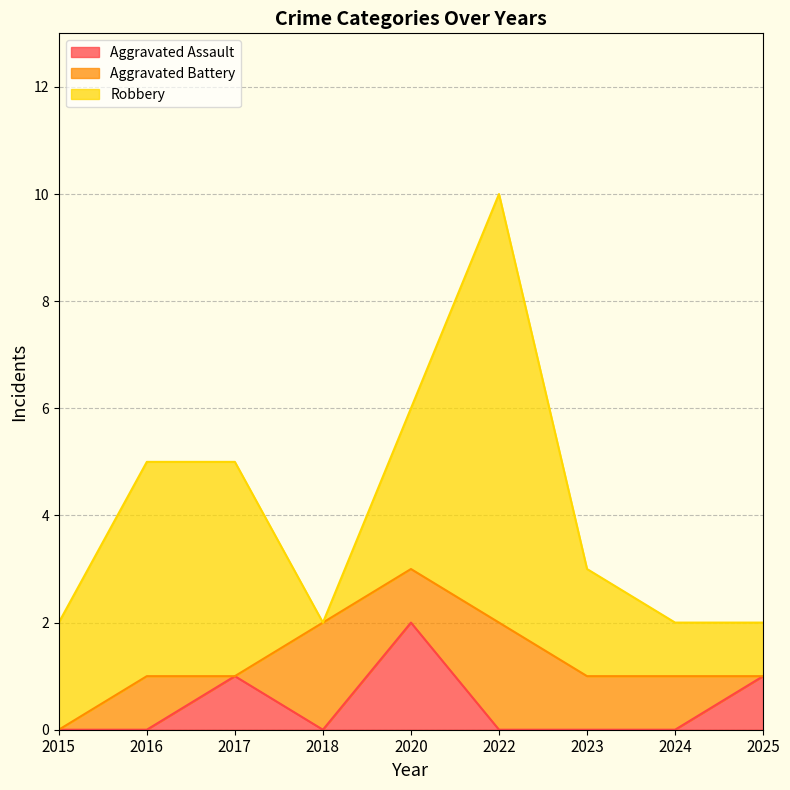

True or false: Robbery has more than 0 interior local peaks.

True